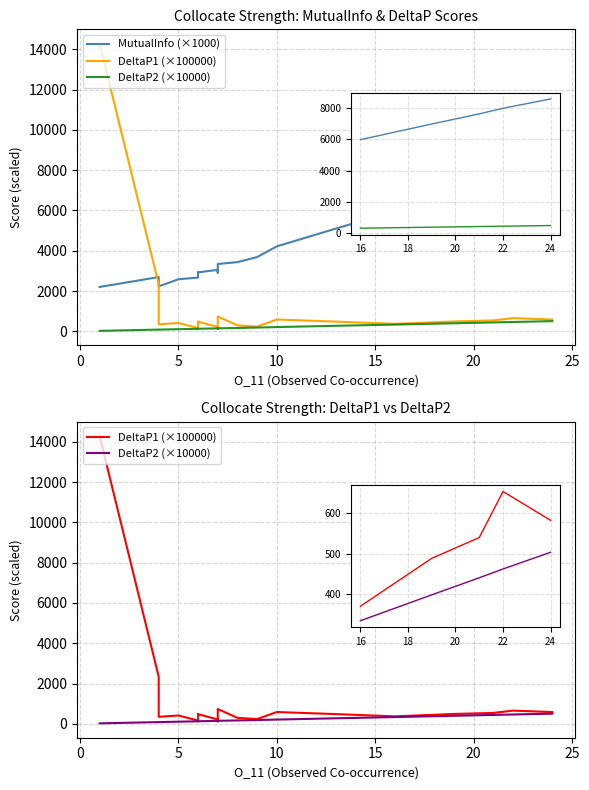

True or false: DeltaP2 (×10000) has a value of 272.9 at 16.

False